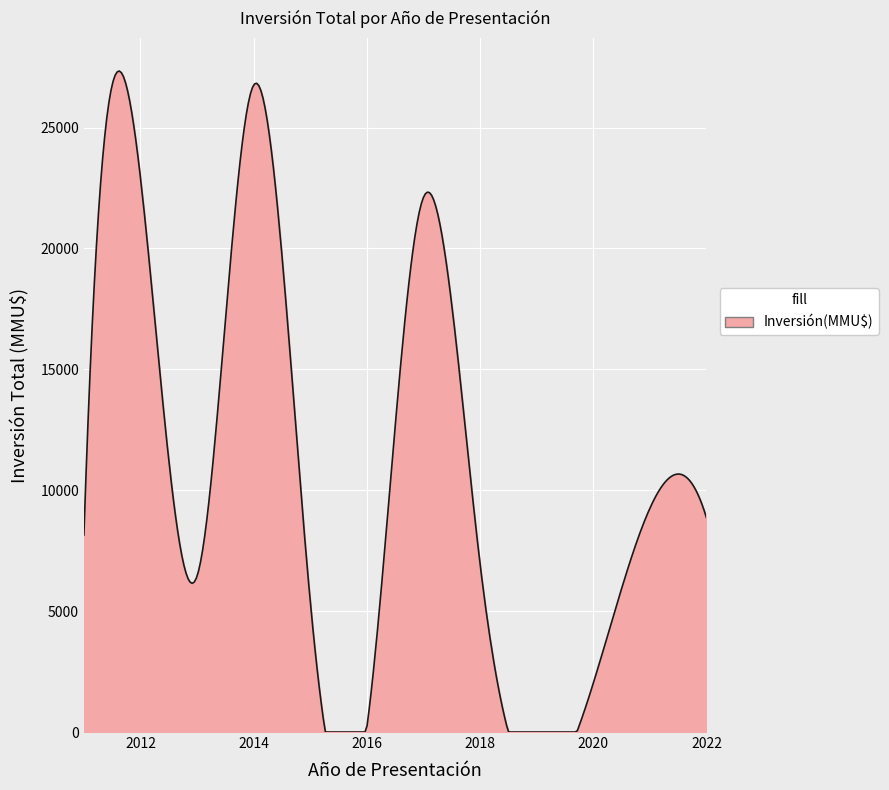

What is the difference between the second highest and minimum values?

27305.2